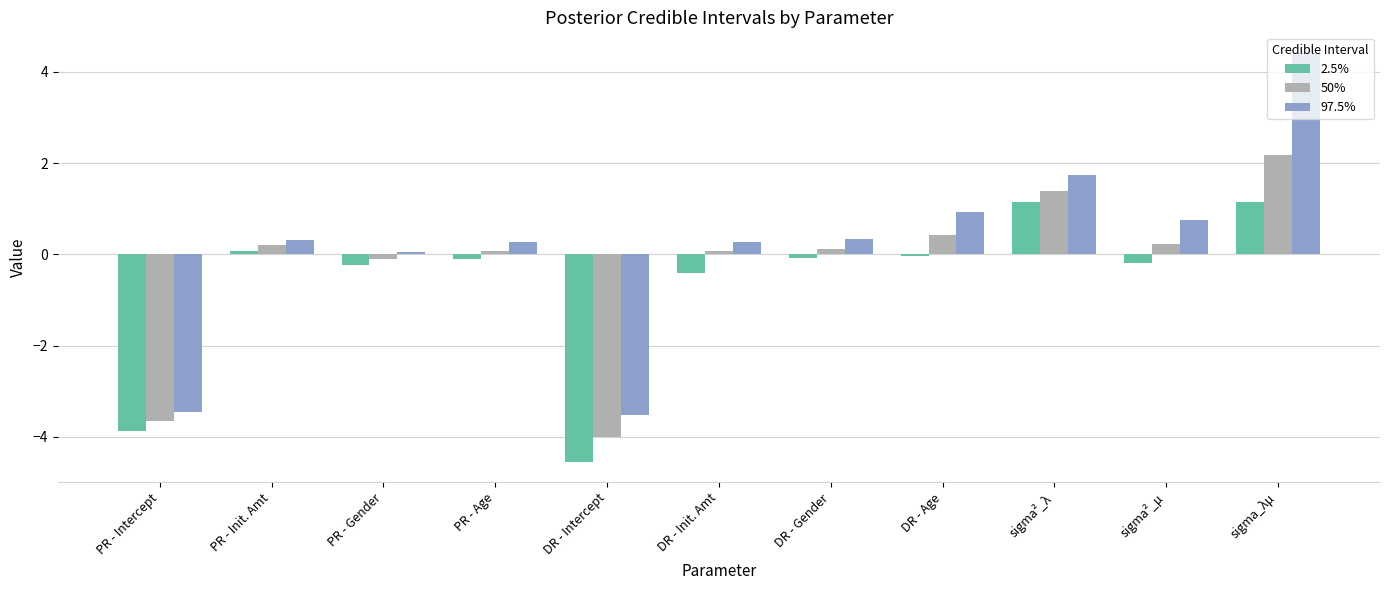

At which category does the chart reach its minimum across all series?

DR - Intercept